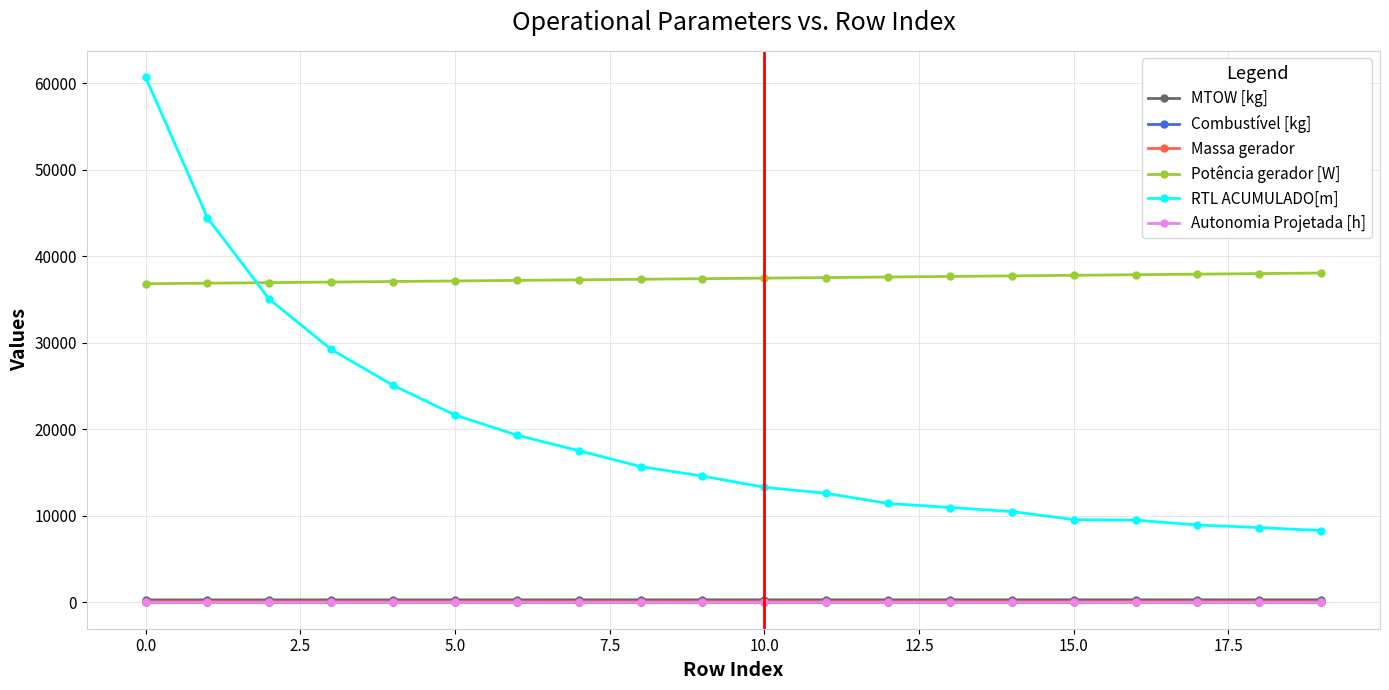

What is the lowest value of the Potência gerador [W] series?

36821.5